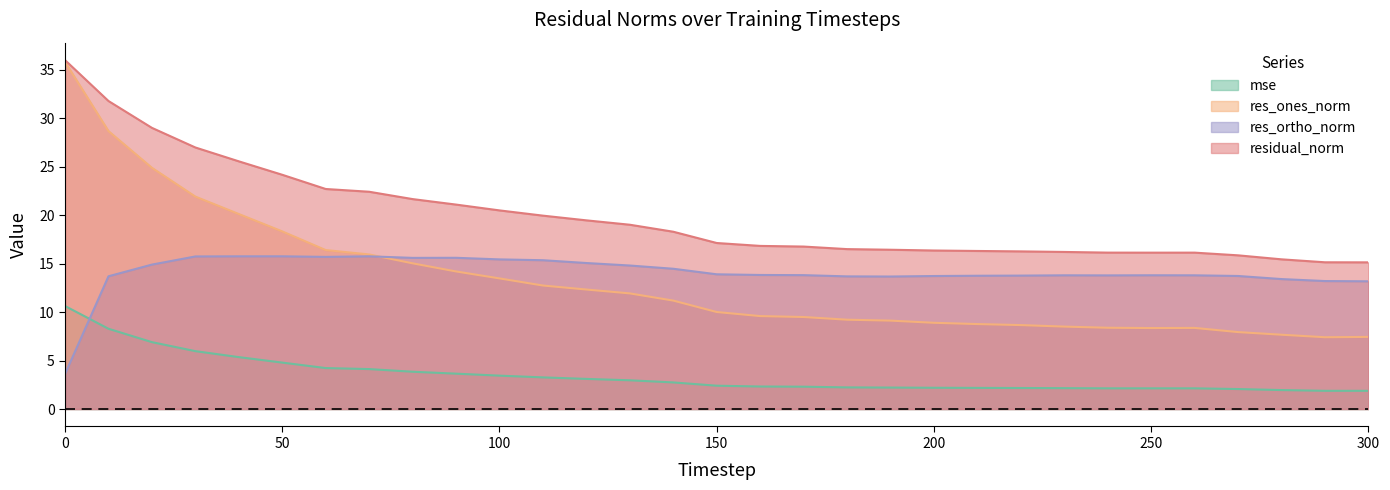

Reading left to right, what are all the values shown in this chart?

mse: 10.6	8.3	6.9	6.0	5.4	4.8	4.2	4.1	3.8	3.7	3.4	3.3	3.1	3.0	2.7	2.4	2.3	2.3	2.2	2.2	2.2	2.2	2.2	2.2	2.1	2.1	2.1	2.1	2.0	1.9	1.9
res_ones_norm: 35.8	28.7	24.9	21.9	20.1	18.3	16.4	16.0	15.0	14.2	13.5	12.7	12.3	11.9	11.2	10.0	9.6	9.5	9.2	9.1	8.9	8.8	8.7	8.5	8.4	8.4	8.4	7.9	7.7	7.4	7.4
res_ortho_norm: 3.6	13.7	14.9	15.7	15.8	15.8	15.7	15.8	15.6	15.6	15.4	15.4	15.1	14.8	14.5	13.9	13.8	13.8	13.7	13.7	13.7	13.8	13.8	13.8	13.8	13.8	13.8	13.7	13.4	13.2	13.2
residual_norm: 36.0	31.8	29.0	27.0	25.6	24.2	22.7	22.4	21.7	21.1	20.5	20.0	19.5	19.0	18.3	17.1	16.8	16.8	16.5	16.4	16.4	16.3	16.3	16.2	16.1	16.1	16.1	15.9	15.5	15.1	15.1